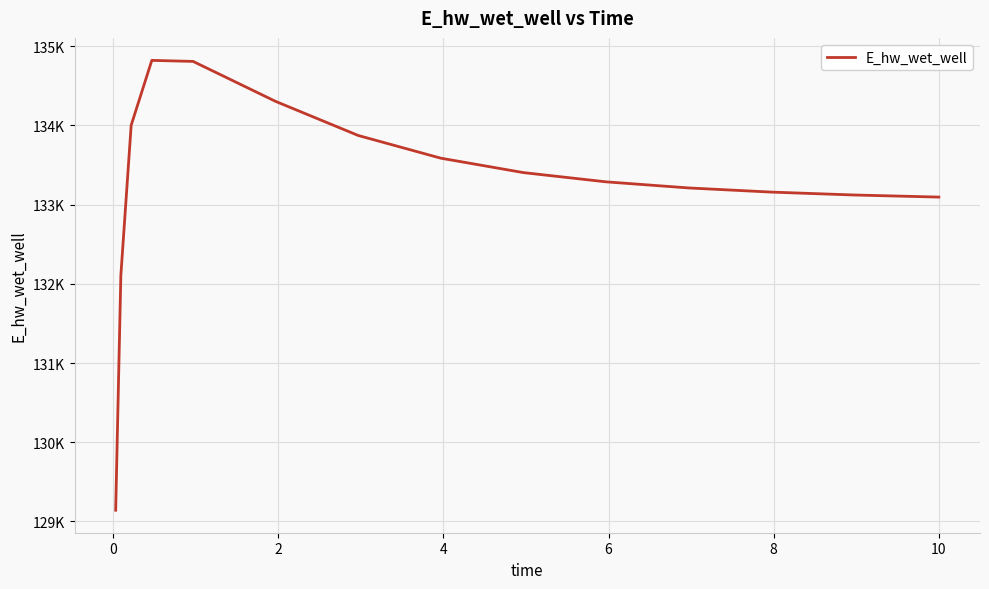

What is the minimum value shown in the chart?

129142.3